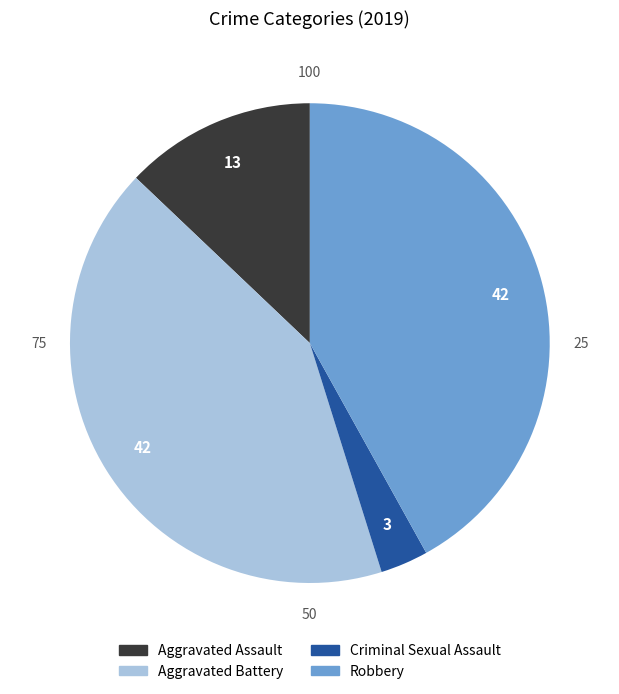

Which slice is the smallest?

Criminal Sexual Assault